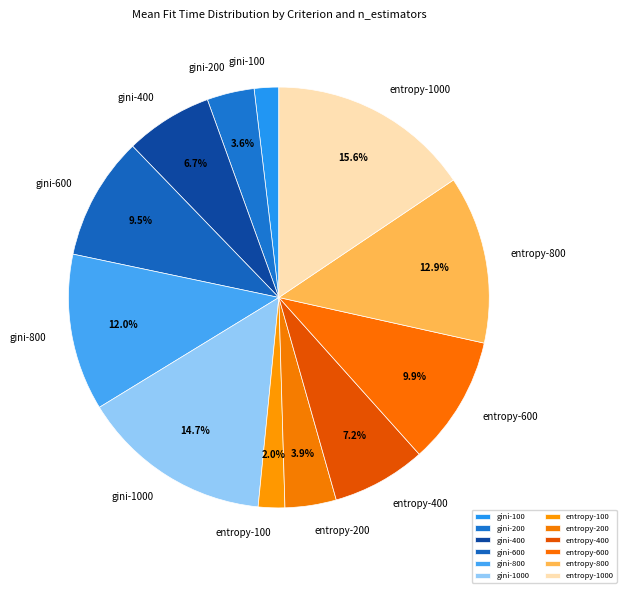

How many slices are in this pie chart?

12